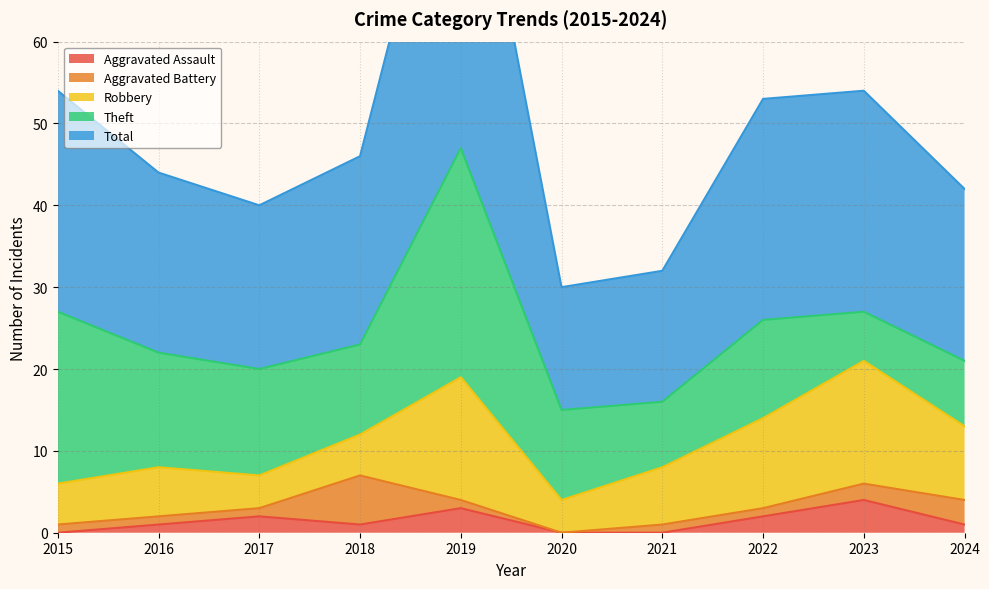

How many positive values does the Aggravated Assault series have?

7